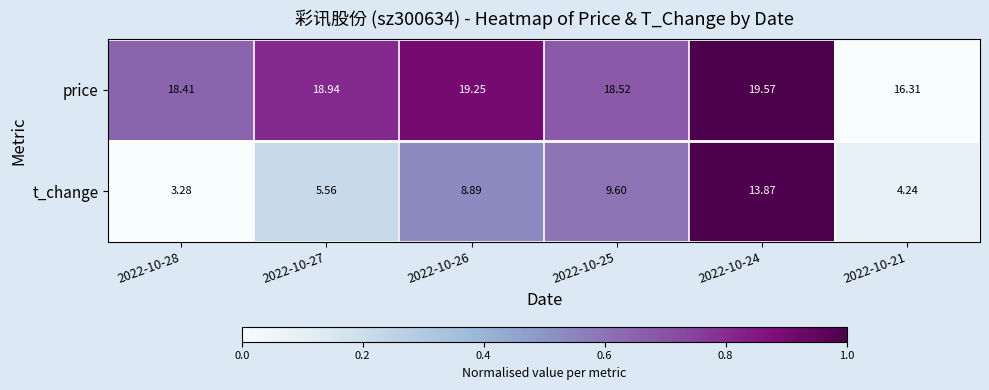

At 2022-10-28, list the series in order from smallest to largest.

t_change, price